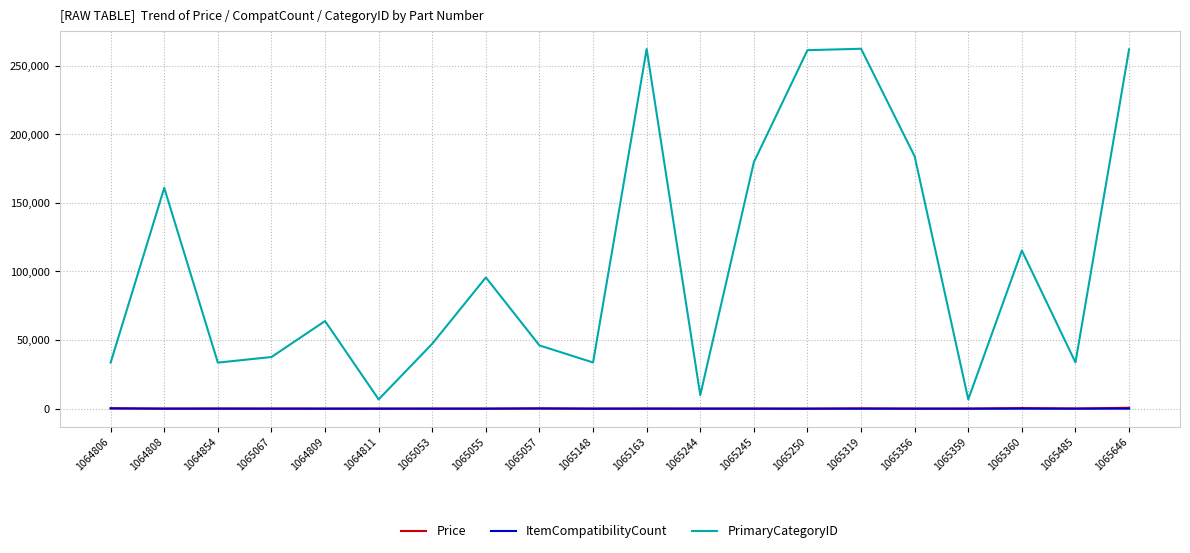

What is the difference between the highest and lowest values at 1065245?

179684.0